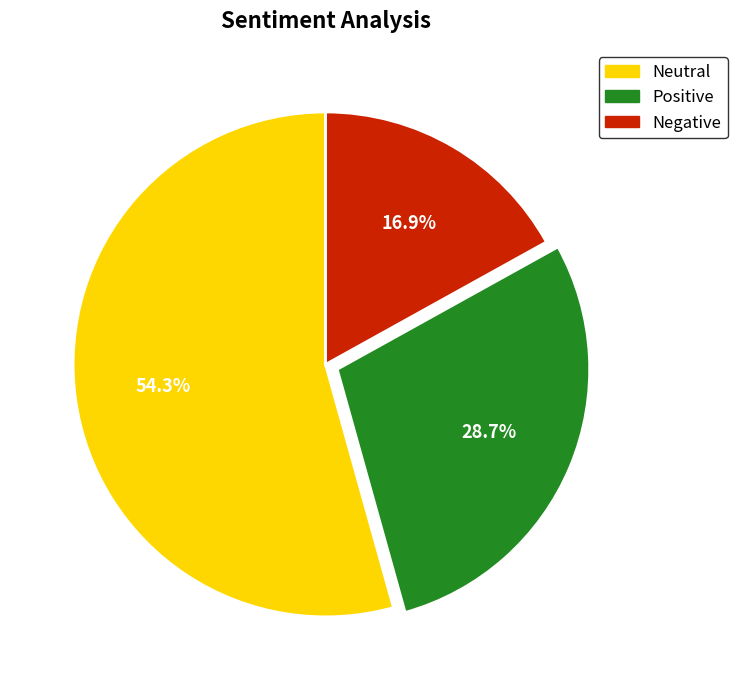

What is the largest slice in the pie chart?

Neutral